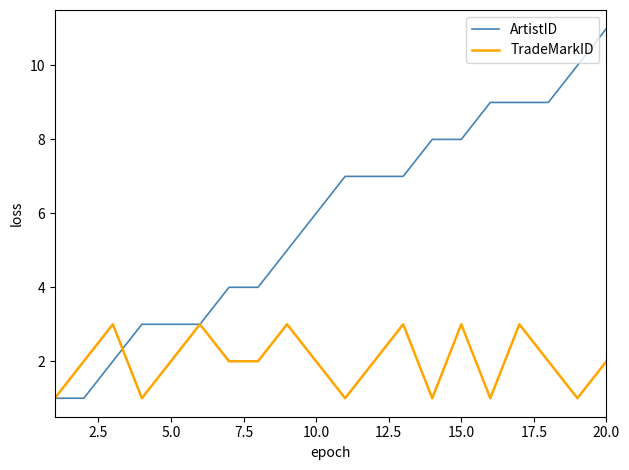

What is the sum of all TradeMarkID values?

40